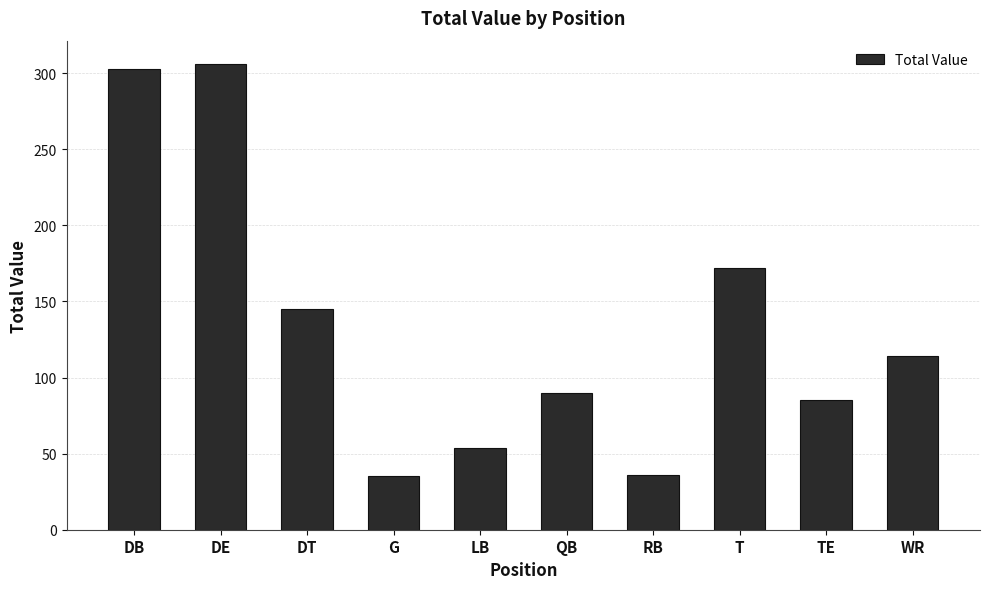

What is the average value?

134